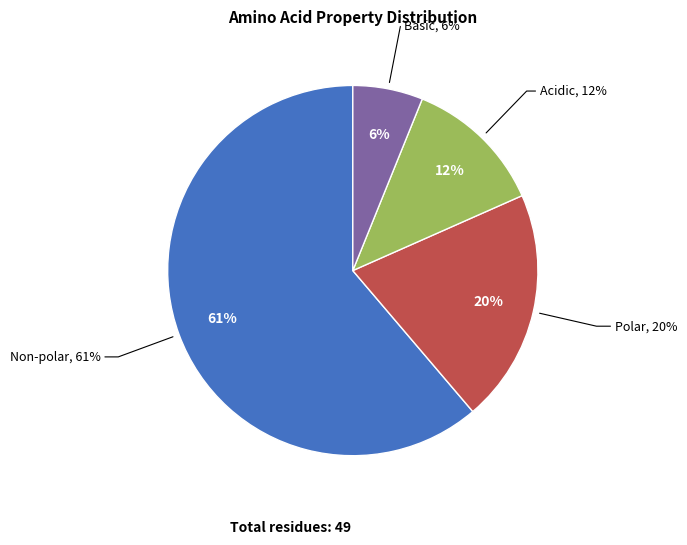

How many segments does this pie chart have?

4